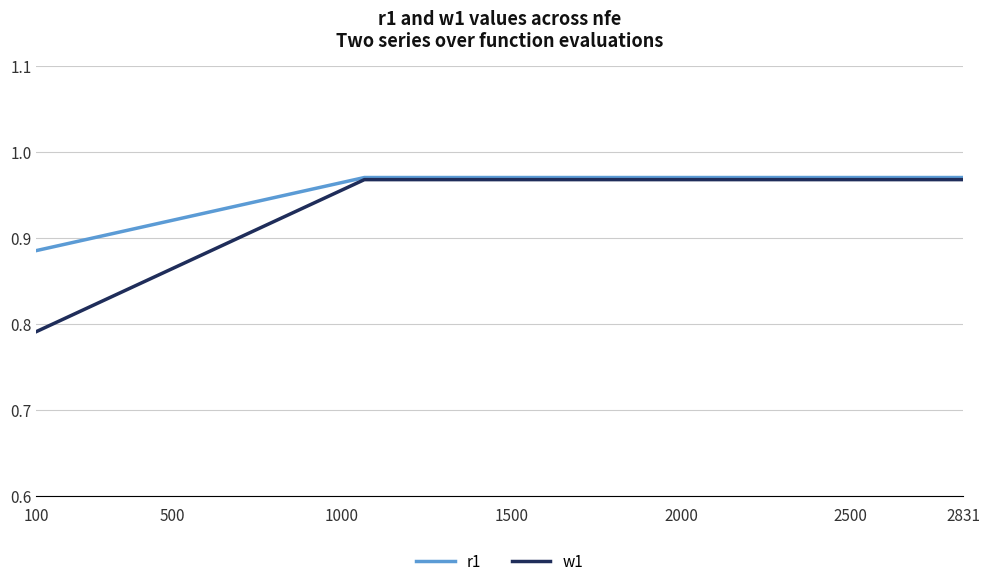

Which series has the largest range (max minus min)?

w1